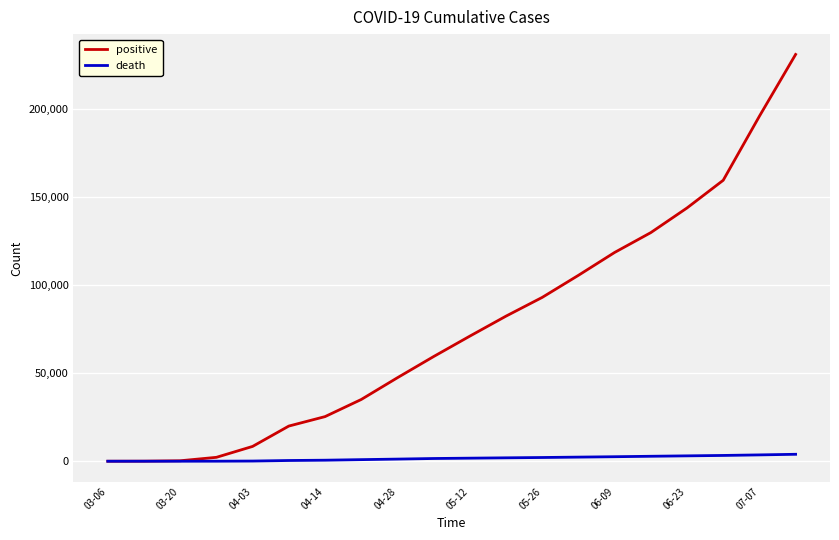

Which series has the largest total across all categories?

positive